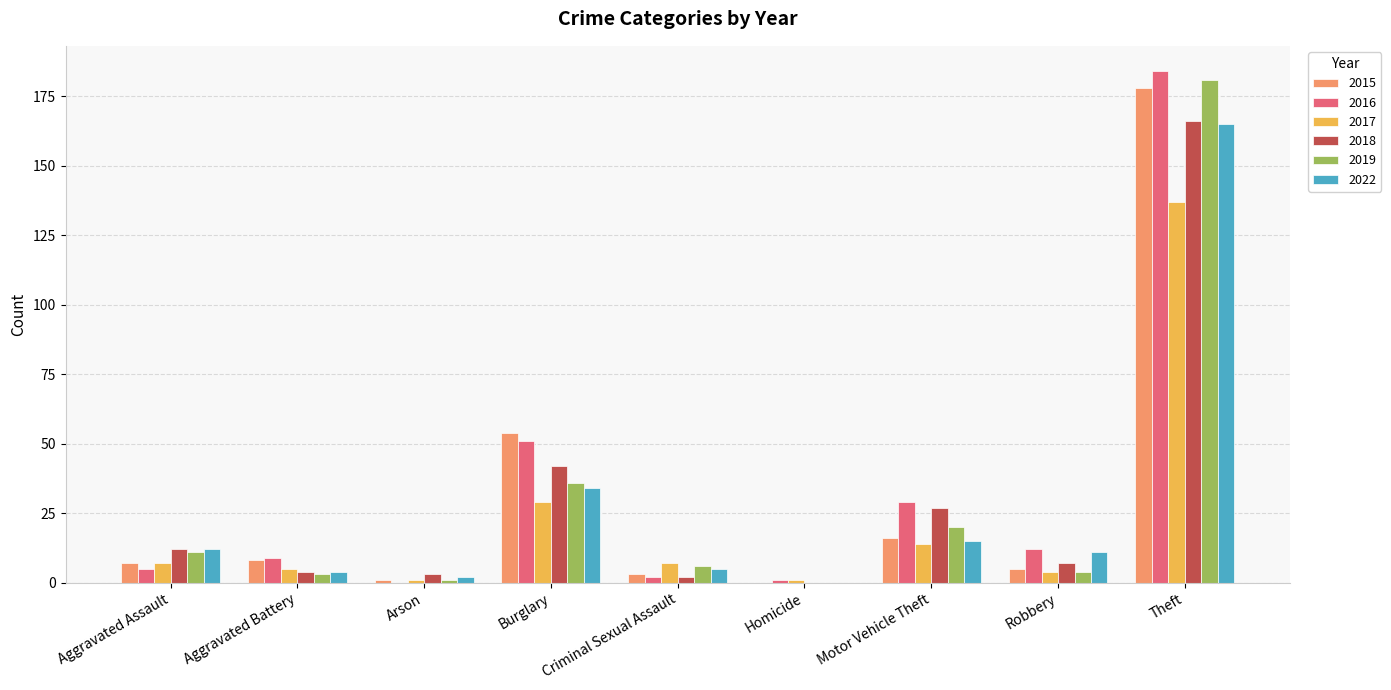

What is the spread (max minus min) of values at Aggravated Assault?

7